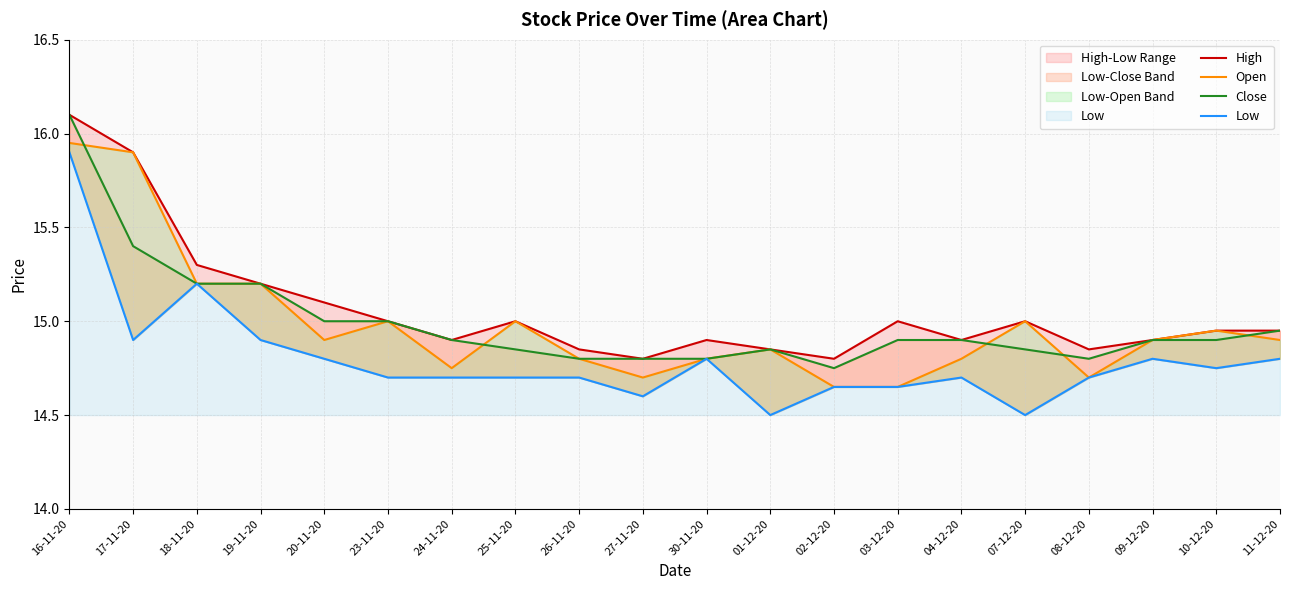

List the labels in order of Close value, largest first.

16-11-20, 17-11-20, 18-11-20, 19-11-20, 20-11-20, 23-11-20, 11-12-20, 24-11-20, 03-12-20, 04-12-20, 09-12-20, 10-12-20, 25-11-20, 01-12-20, 07-12-20, 26-11-20, 27-11-20, 30-11-20, 08-12-20, 02-12-20